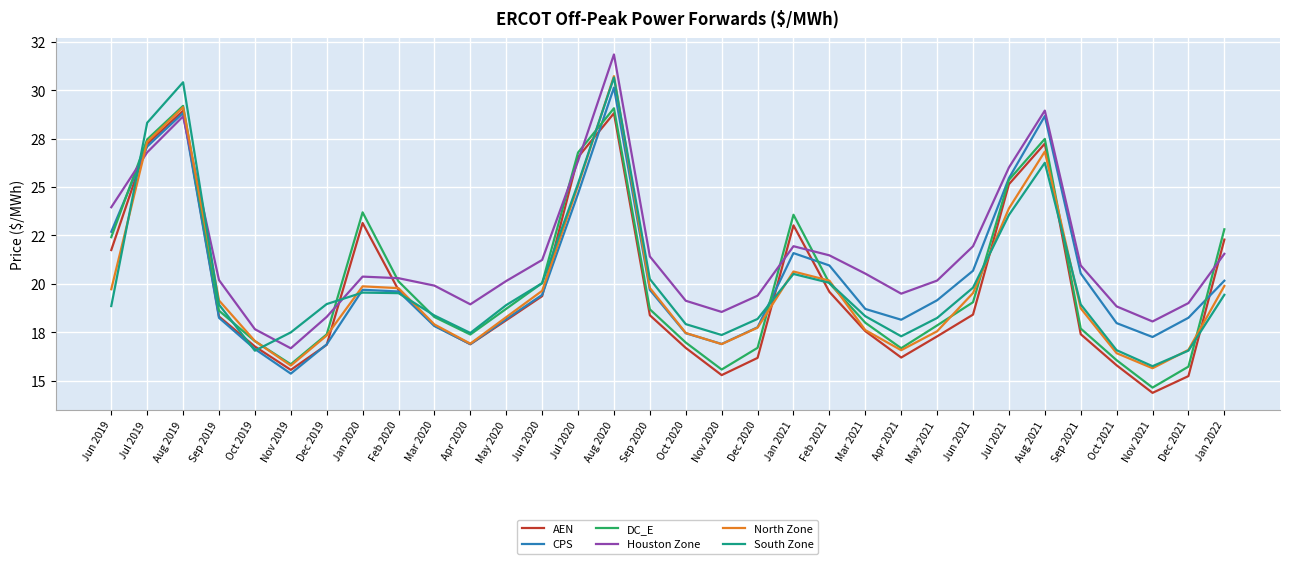

Does the chart display data point markers on the line(s)?

No